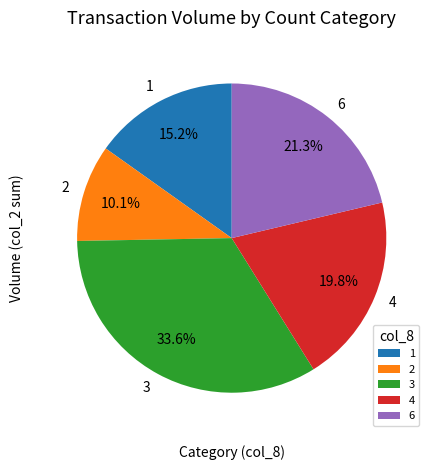

What is the ratio of the value at 3 to the value at 6?

1.6